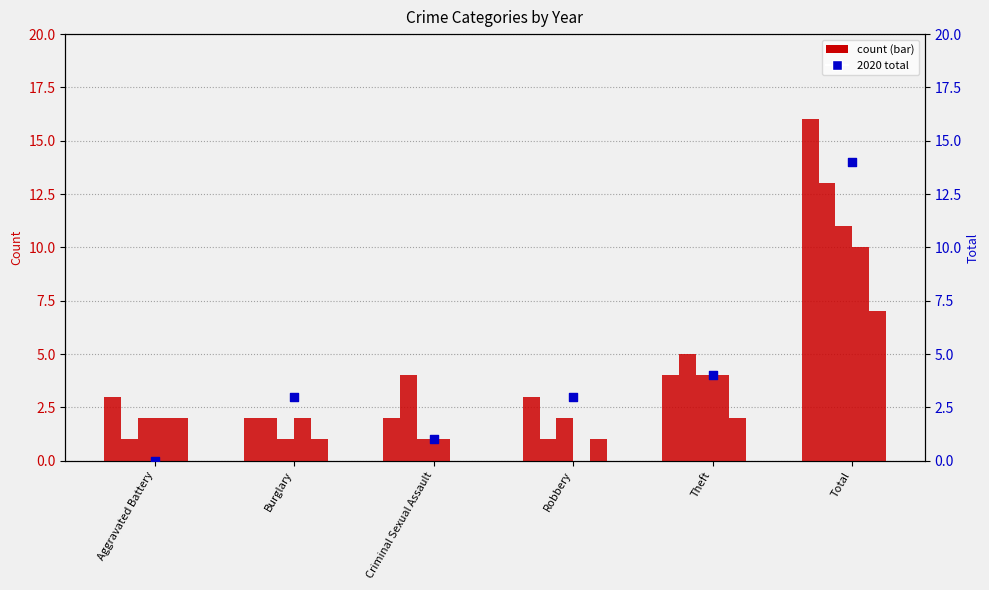

What is the change in value from Burglary to Total?

+11